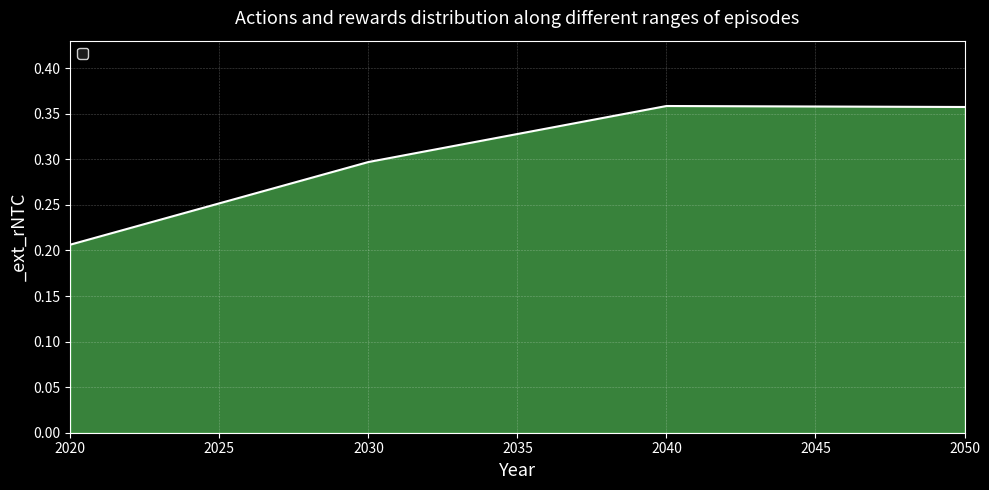

At which category does the chart reach its minimum across all series?

2020